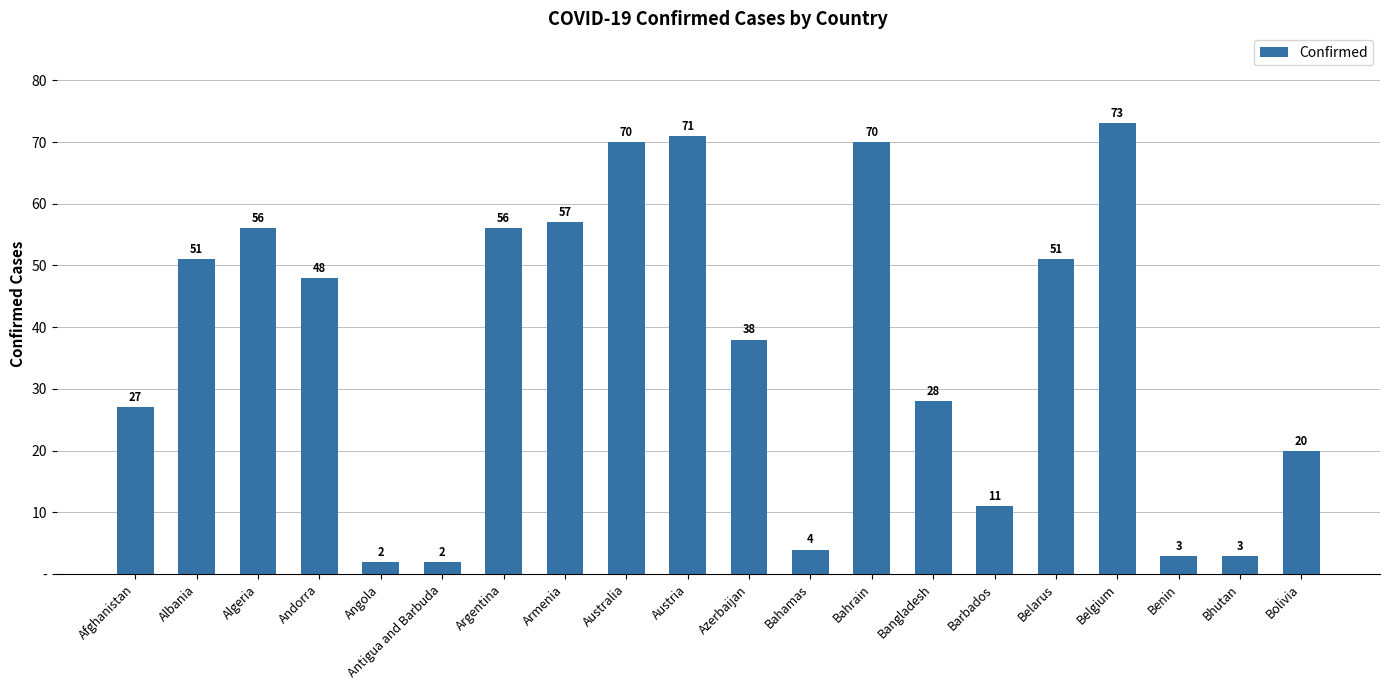

Are the bars horizontal?

No